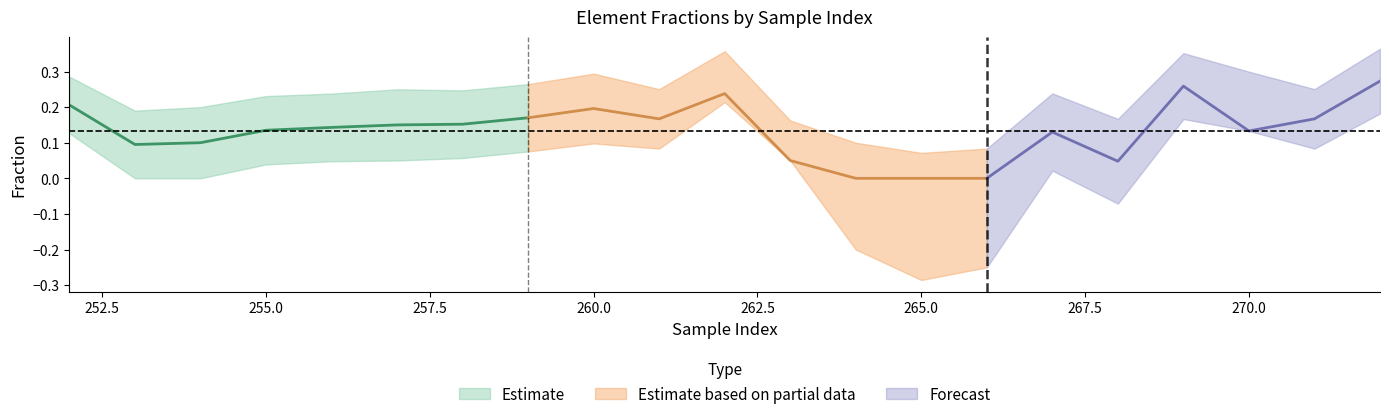

Which category has the highest value in the Al series?

272